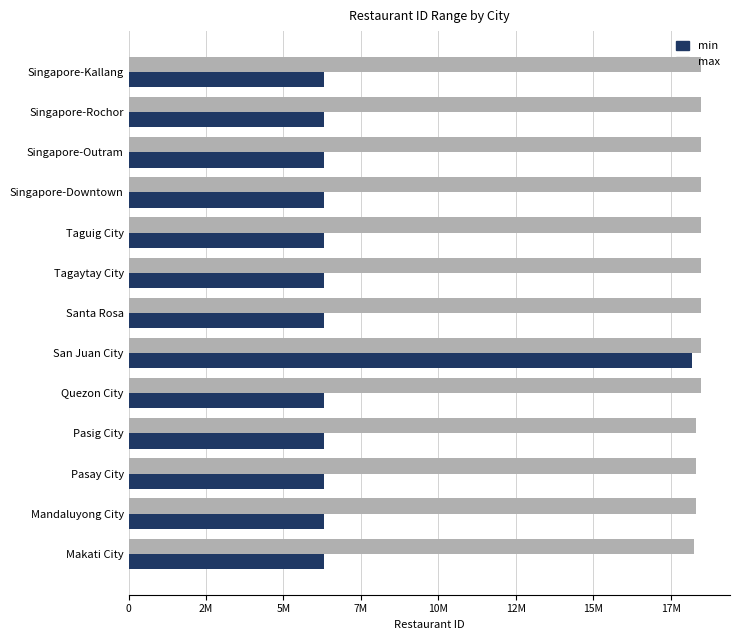

What are all the series names shown in the legend?

min, max